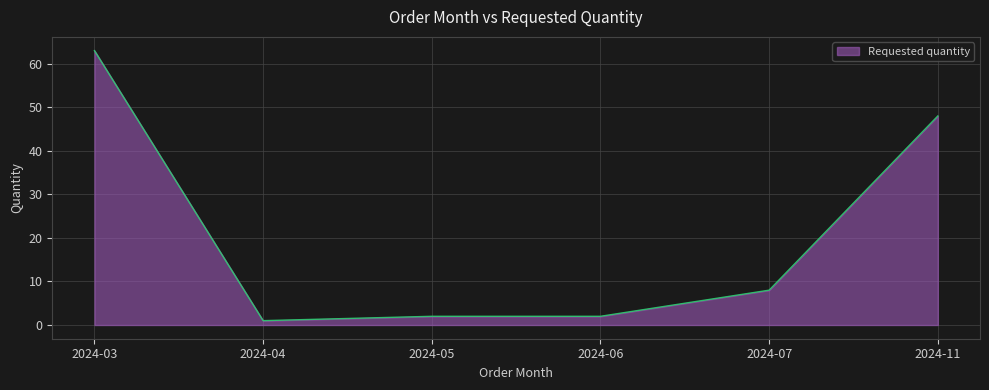

True or false: the data has more than 1 interior local peaks.

False